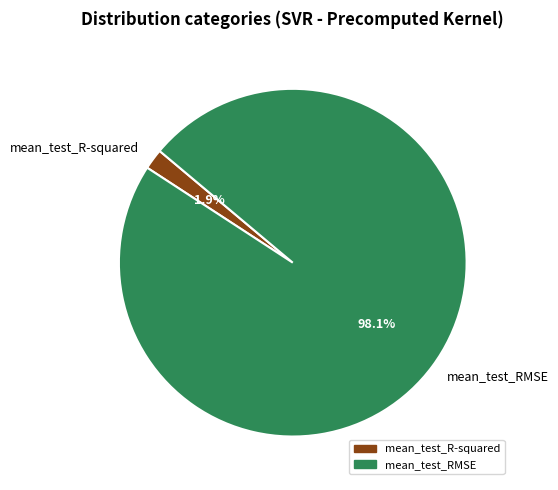

Is the sum of mean_test_RMSE and mean_test_R-squared greater than half?

Yes